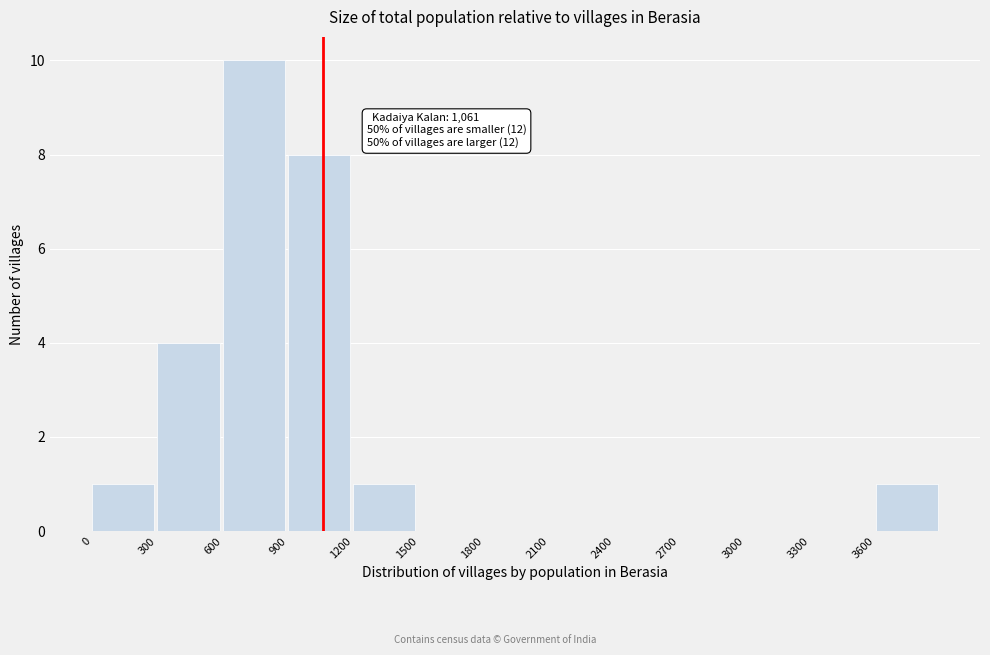

Which range on the x-axis has the tallest bar?

600 to 900